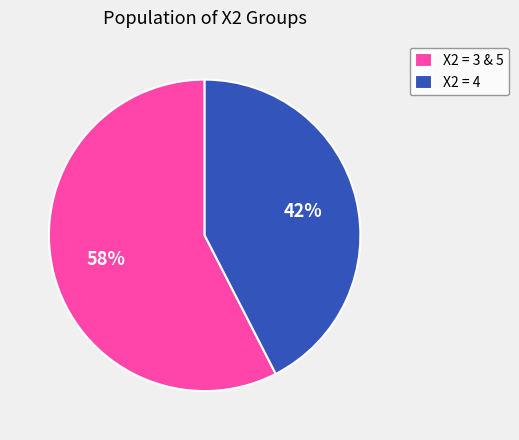

What percentage is the X2 = 3 & 5 slice, to the nearest percent?

58%